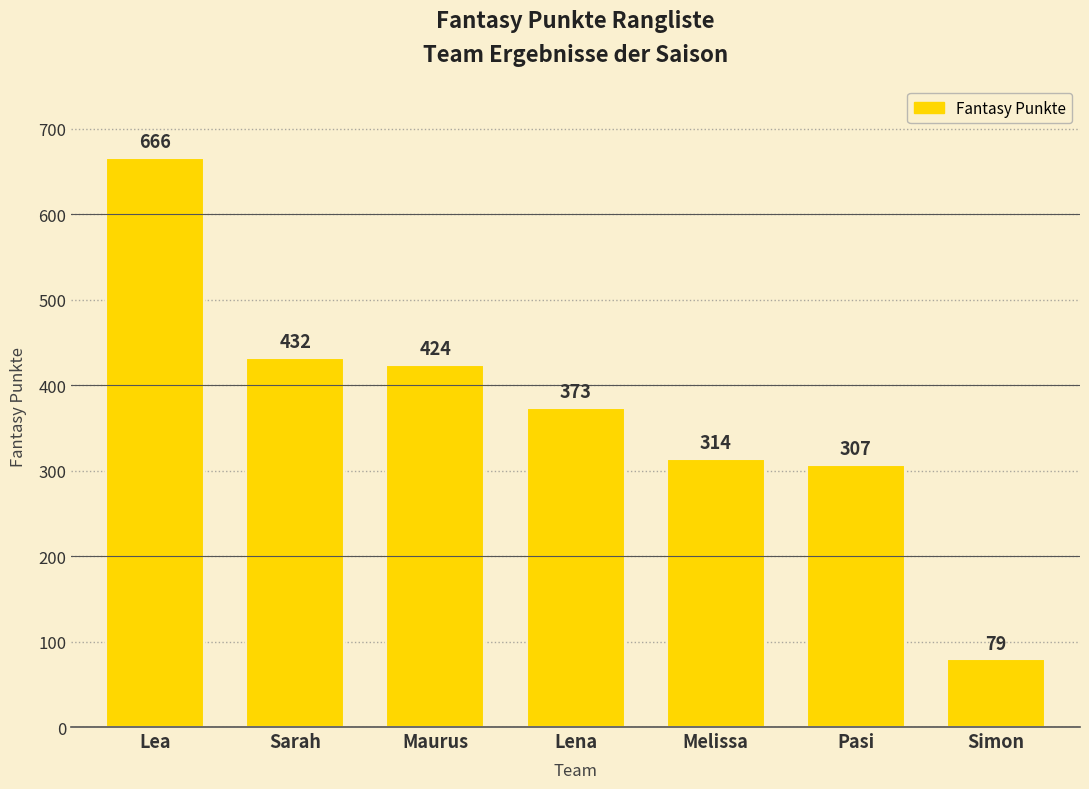

Is it true that the value at Pasi is 307?

True